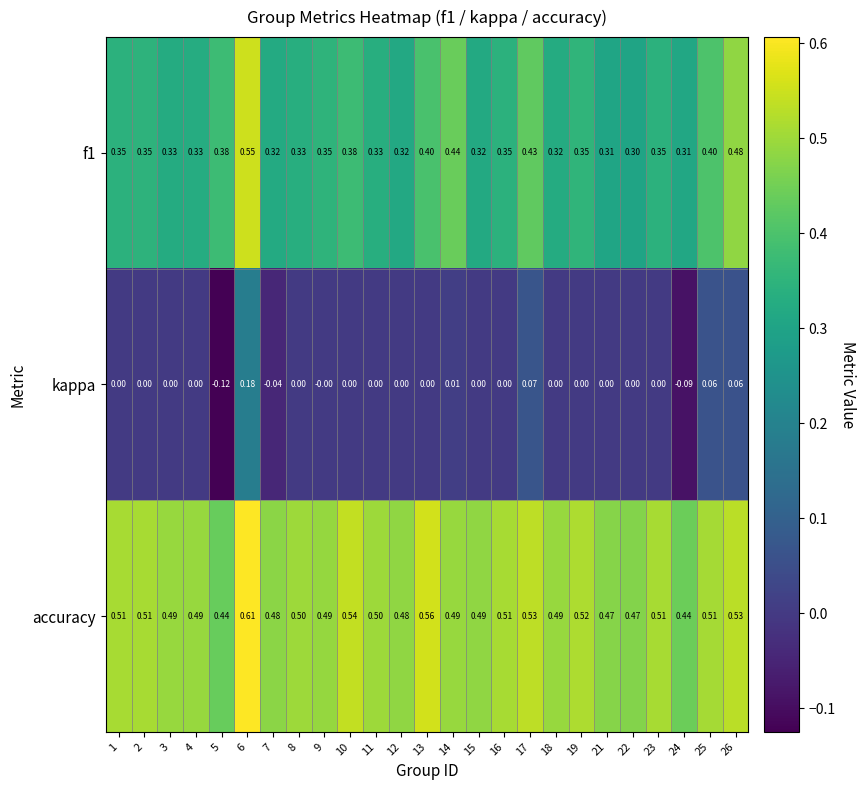

Rank the series at 7 from lowest to highest value.

kappa, f1, accuracy